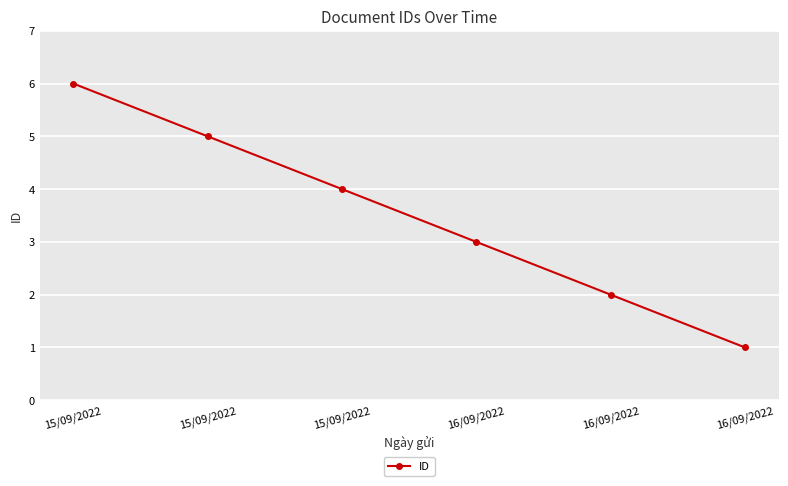

Reading left to right, transcribe all the data shown in this chart.

15/09/2022=6	15/09/2022=5	15/09/2022=4	16/09/2022=3	16/09/2022=2	16/09/2022=1